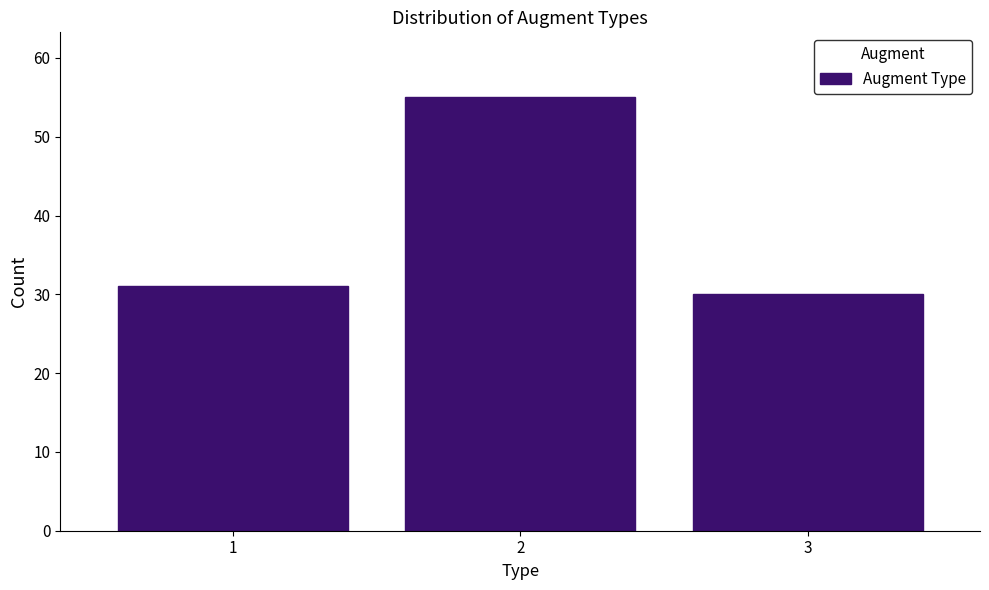

Reading right to left, what are all the values shown in this chart?

3=30	2=55	1=31